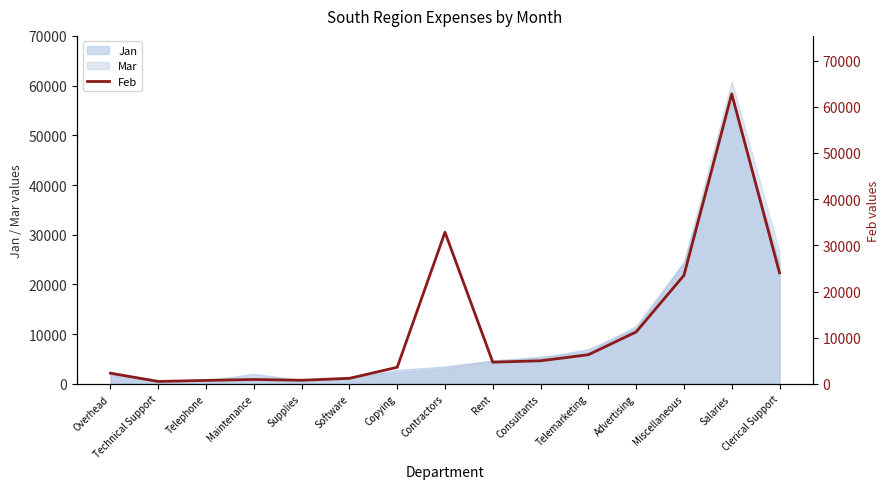

At which category does the data reach its first local peak?

Maintenance